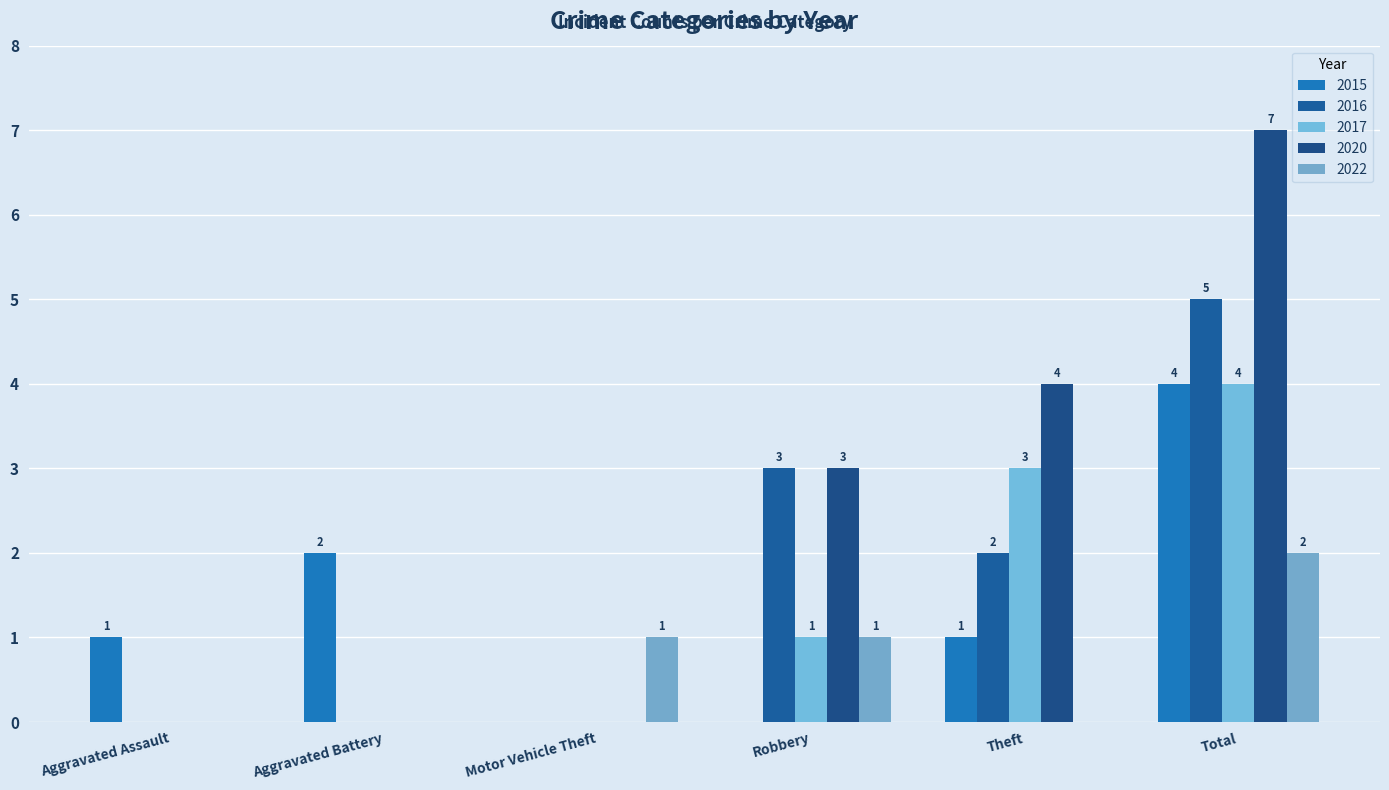

Reading right to left, transcribe all the data shown in this chart.

2015: 4	1	0	0	2	1
2016: 5	2	3	0	0	0
2017: 4	3	1	0	0	0
2020: 7	4	3	0	0	0
2022: 2	0	1	1	0	0